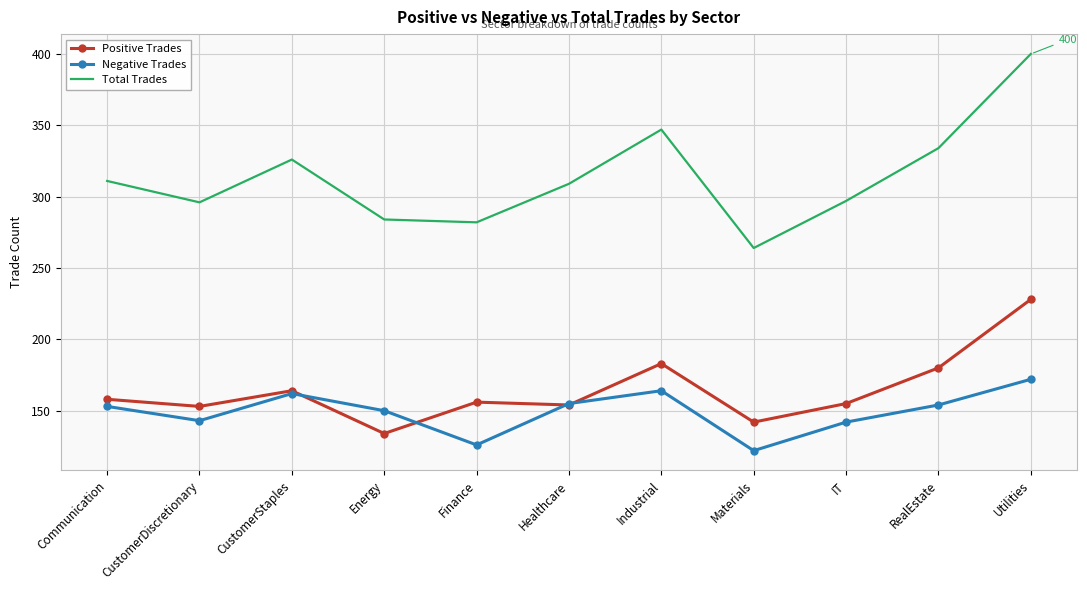

What is the sum of the Positive Trades values at Utilities and Finance?

384